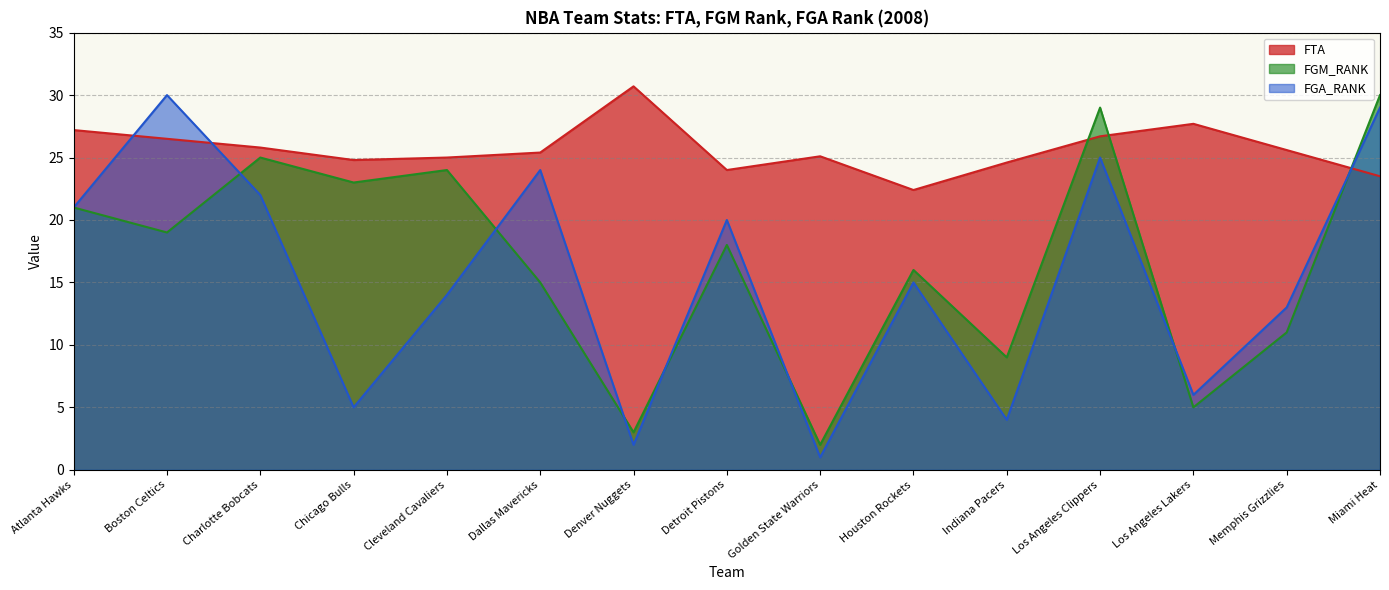

Reading right to left, what are all the values shown in this chart?

FTA: Miami Heat=23.5	Memphis Grizzlies=25.6	Los Angeles Lakers=27.7	Los Angeles Clippers=26.7	Indiana Pacers=24.6	Houston Rockets=22.4	Golden State Warriors=25.1	Detroit Pistons=24.0	Denver Nuggets=30.7	Dallas Mavericks=25.4	Cleveland Cavaliers=25.0	Chicago Bulls=24.8	Charlotte Bobcats=25.8	Boston Celtics=26.5	Atlanta Hawks=27.2
FGM_RANK: Miami Heat=30.0	Memphis Grizzlies=11.0	Los Angeles Lakers=5.0	Los Angeles Clippers=29.0	Indiana Pacers=9.0	Houston Rockets=16.0	Golden State Warriors=2.0	Detroit Pistons=18.0	Denver Nuggets=3.0	Dallas Mavericks=15.0	Cleveland Cavaliers=24.0	Chicago Bulls=23.0	Charlotte Bobcats=25.0	Boston Celtics=19.0	Atlanta Hawks=21.0
FGA_RANK: Miami Heat=29.0	Memphis Grizzlies=13.0	Los Angeles Lakers=6.0	Los Angeles Clippers=25.0	Indiana Pacers=4.0	Houston Rockets=15.0	Golden State Warriors=1.0	Detroit Pistons=20.0	Denver Nuggets=2.0	Dallas Mavericks=24.0	Cleveland Cavaliers=14.0	Chicago Bulls=5.0	Charlotte Bobcats=22.0	Boston Celtics=30.0	Atlanta Hawks=21.0